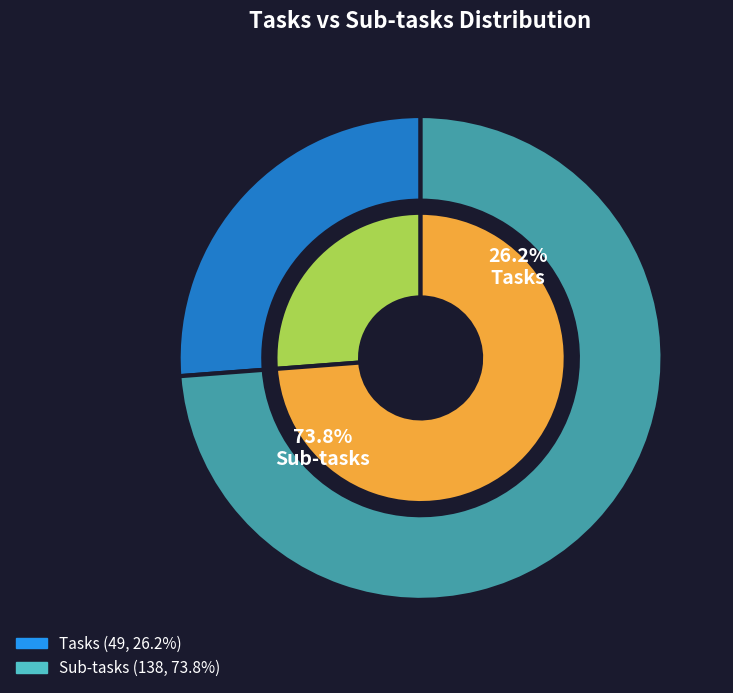

How many segments does this pie chart have?

2